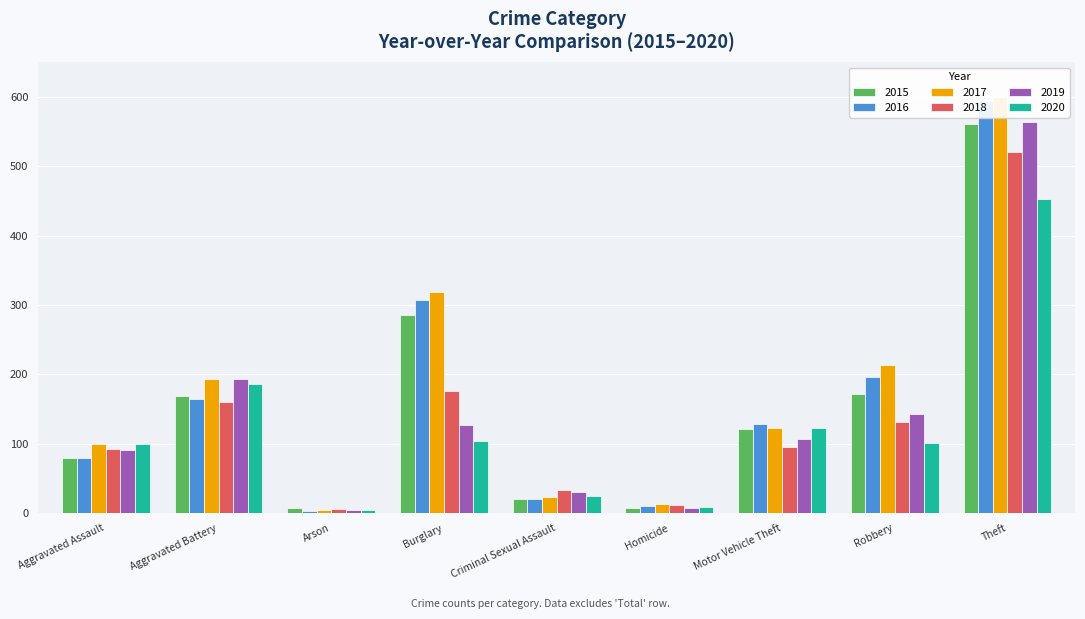

Rank the categories by 2015 value from lowest to highest.

Homicide, Arson, Criminal Sexual Assault, Aggravated Assault, Motor Vehicle Theft, Aggravated Battery, Robbery, Burglary, Theft